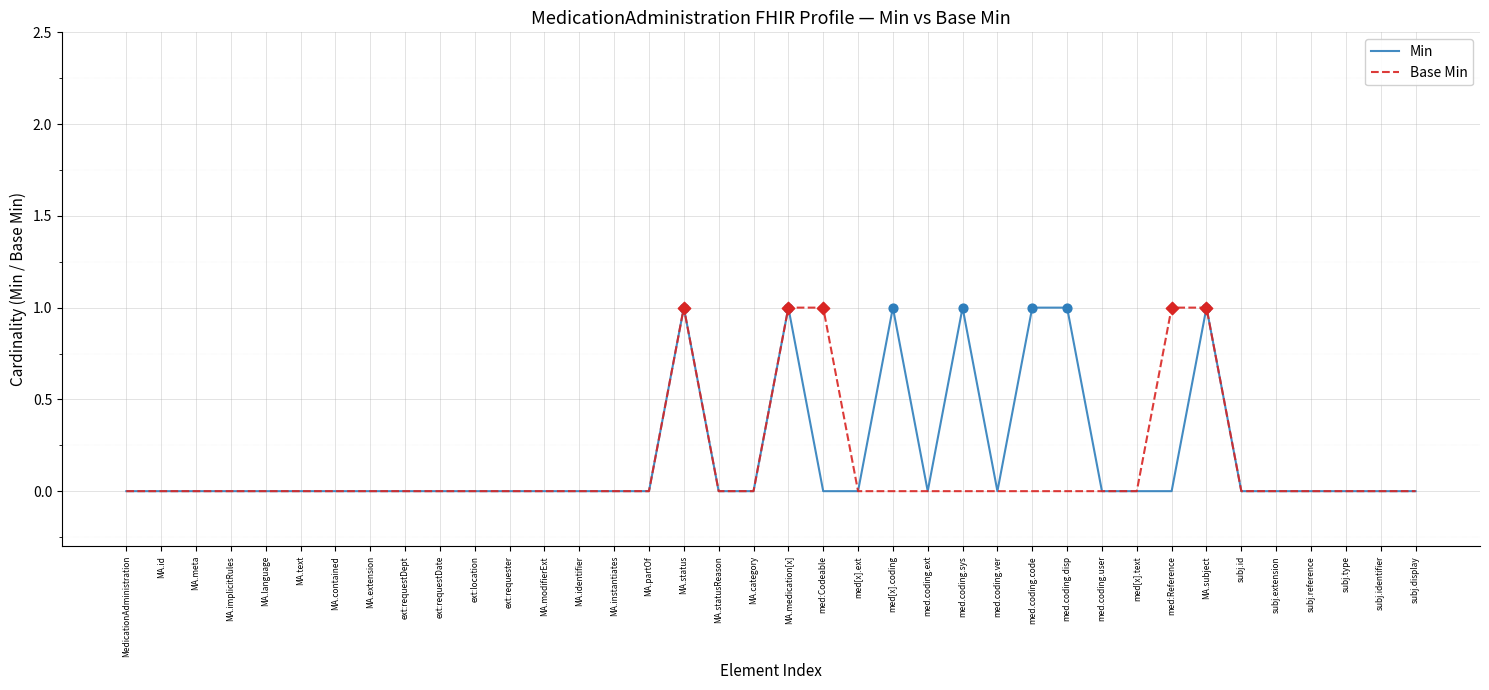

Is it true that Base Min equals 1 at MA.id?

False